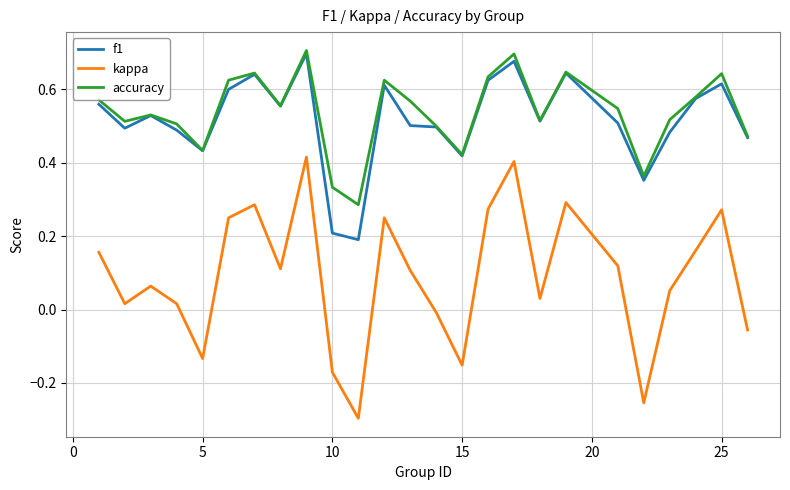

True or false: accuracy and kappa cross at least once.

False